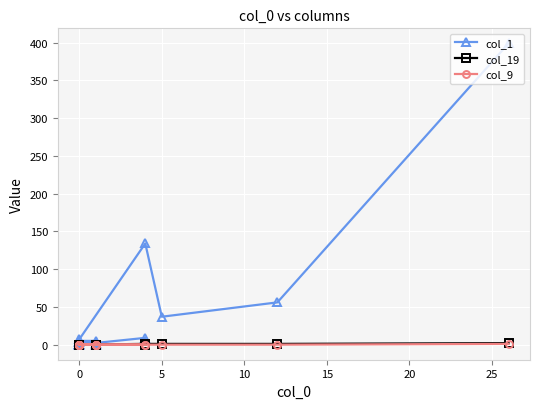

How many data points in col_1 are above 3?

9